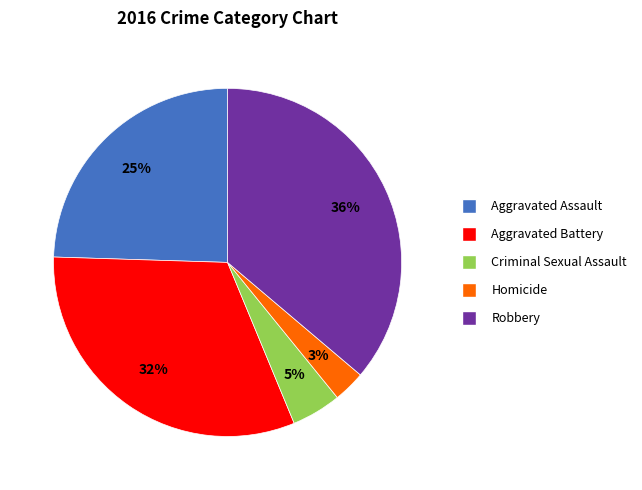

What percentage is the Aggravated Battery slice, to the nearest percent?

32%